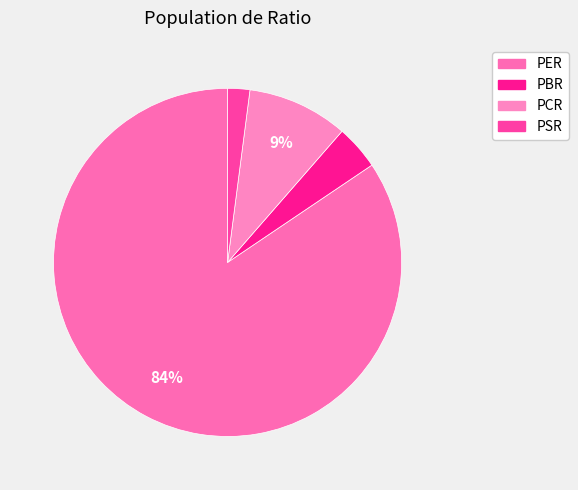

How many slices are in this pie chart?

4